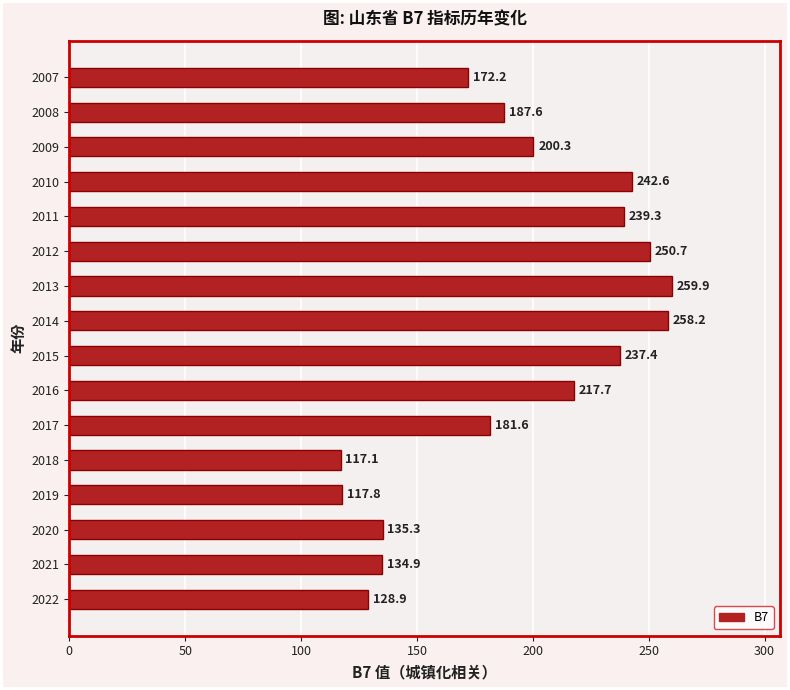

What is the change in value from 2017 to 2015?

+55.8